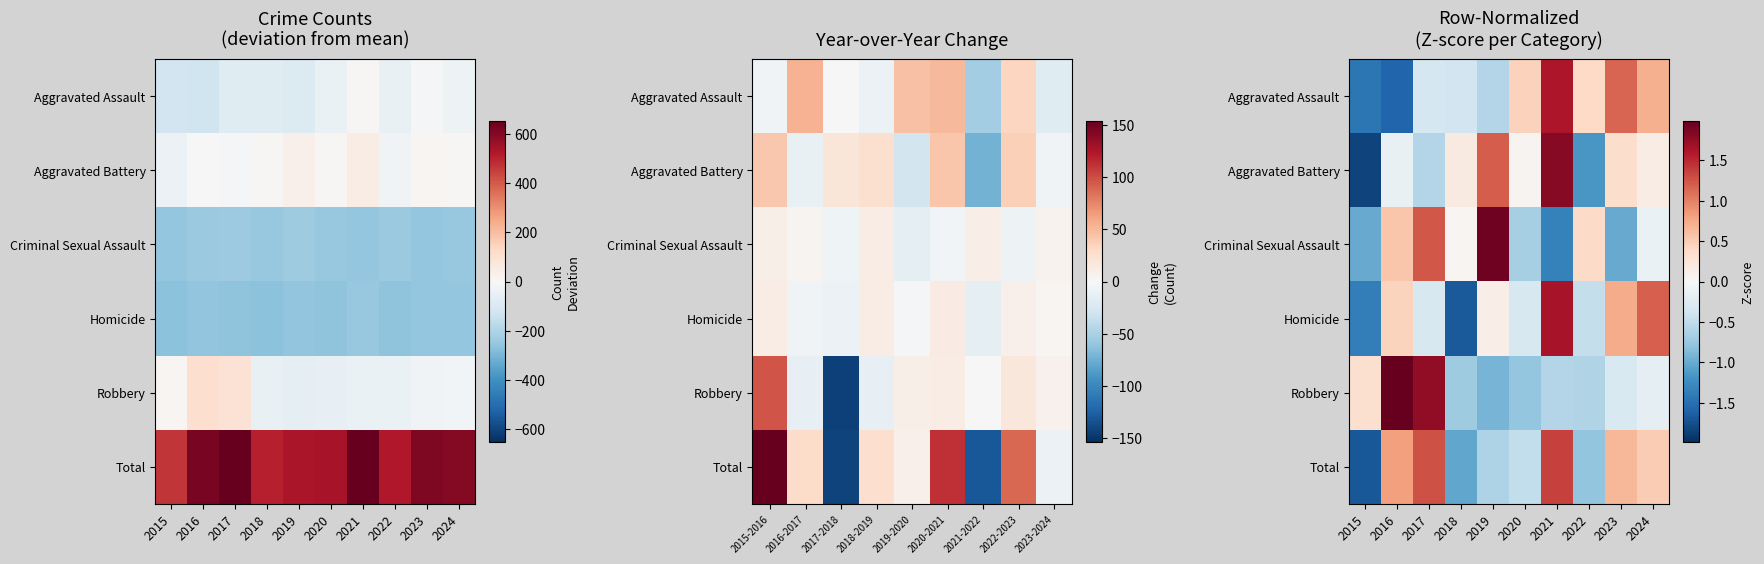

At 2016, list the series in order from largest to smallest.

Robbery, Total, Criminal Sexual Assault, Homicide, Aggravated Battery, Aggravated Assault